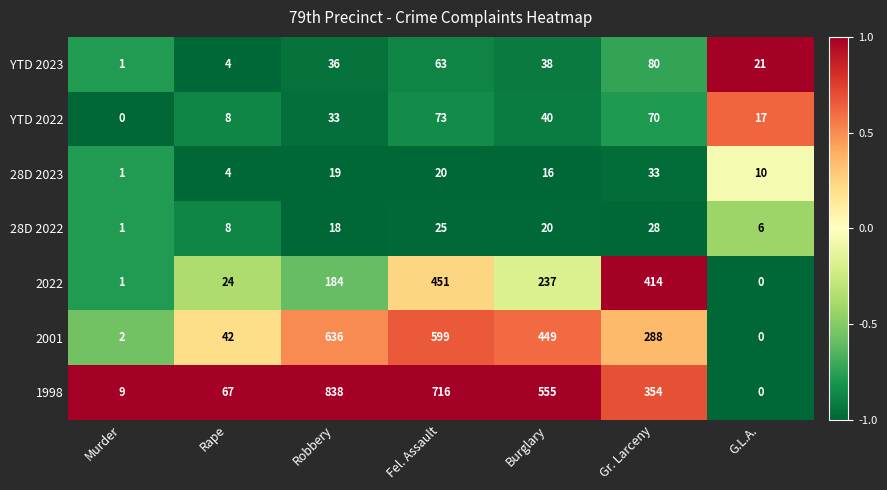

Count the number of categories in the chart.

7